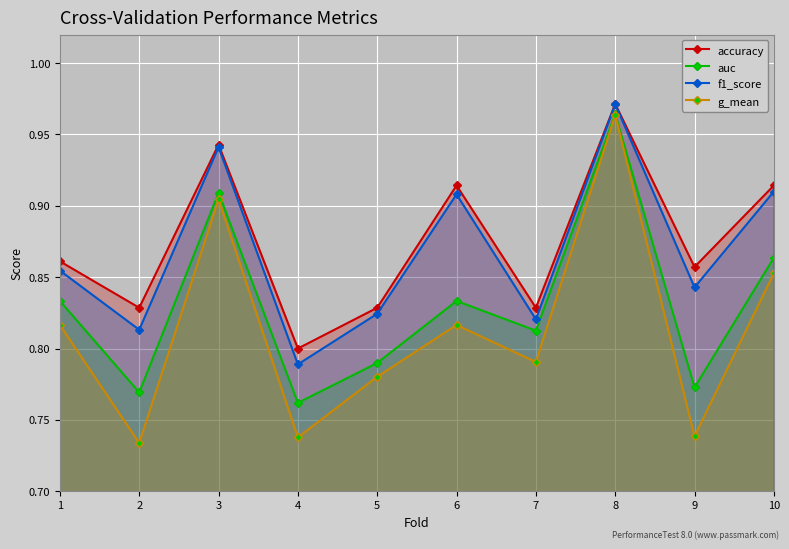

What is the average value of the g_mean series?

0.8